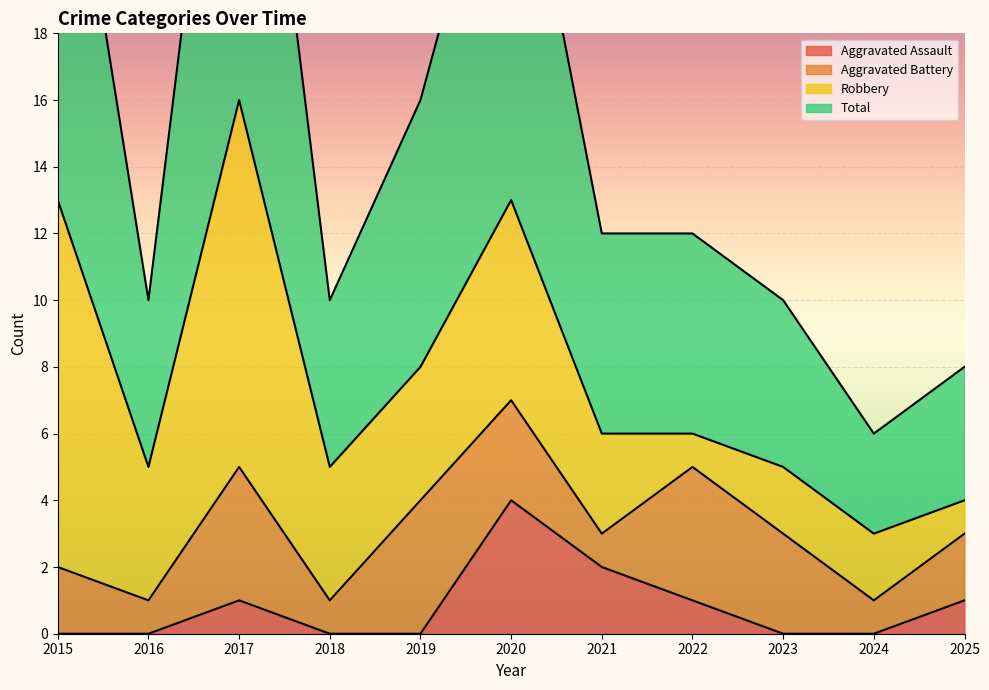

The Aggravated Assault series shows -2 at 2016. True or false?

False